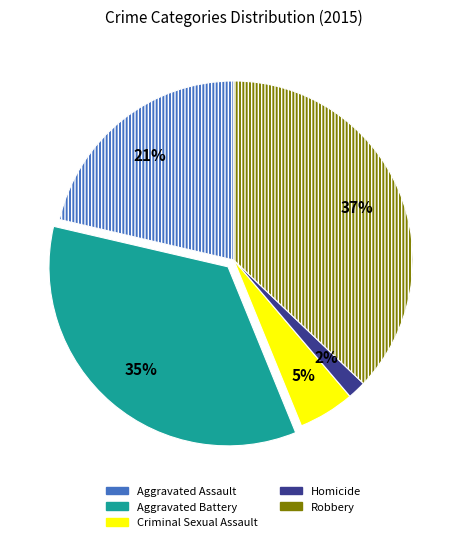

What is the smallest slice in the pie chart?

Homicide